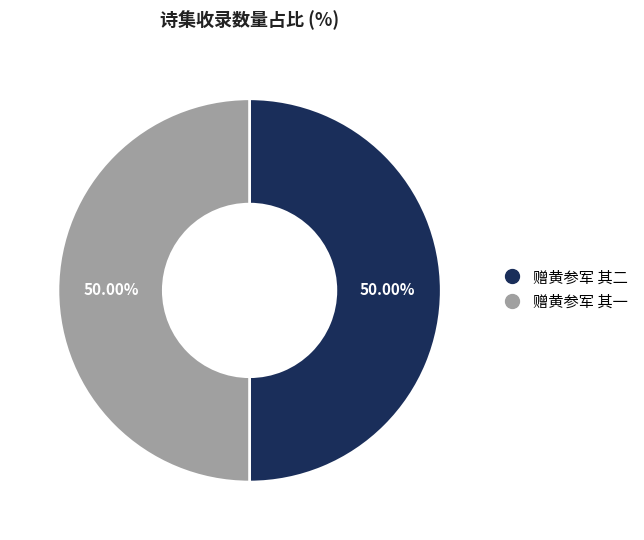

How much of the chart is everything except 赠黄参军 其一?

50.0%